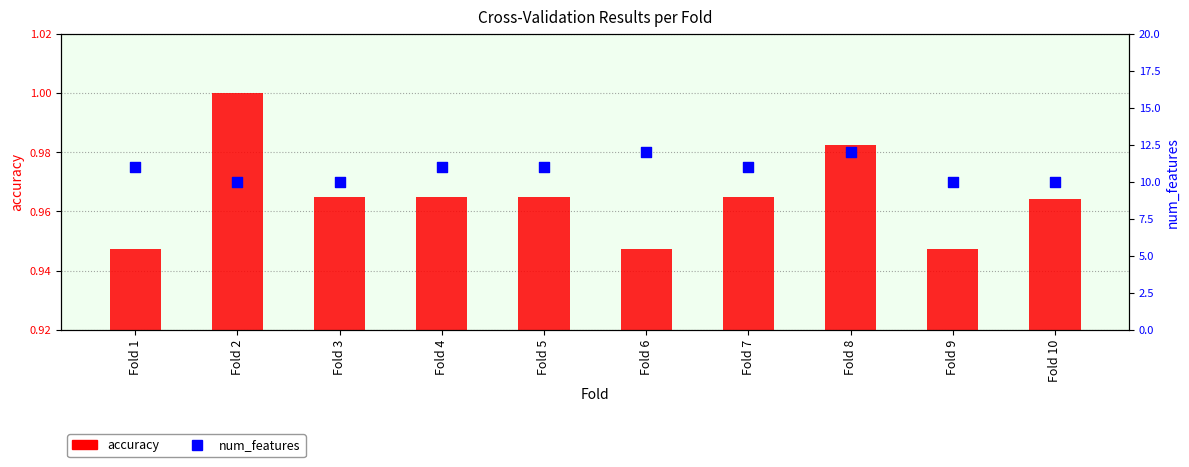

What are all the series names shown in the legend?

accuracy, num_features